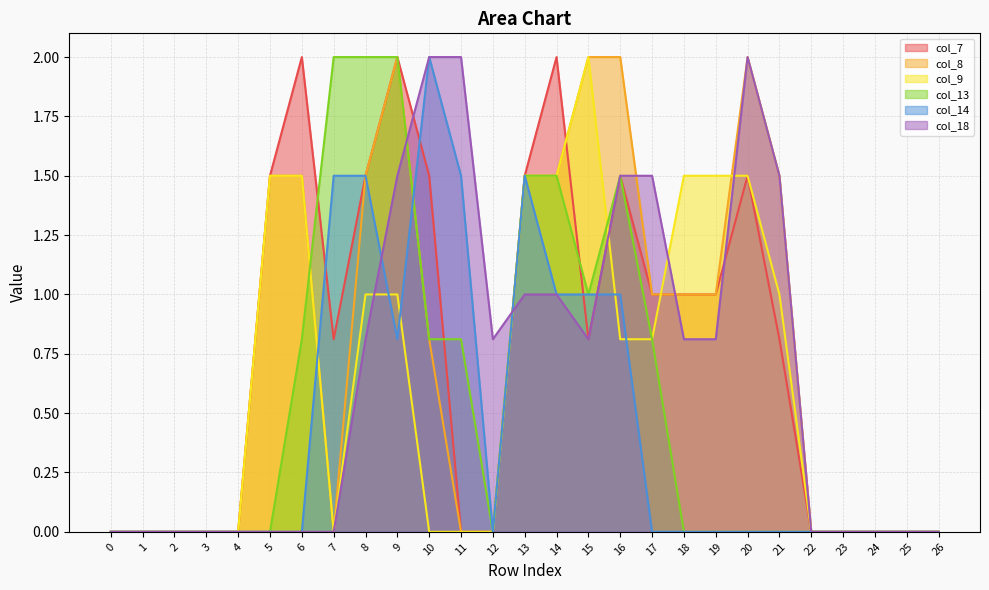

How many positive values does the col_13 series have?

11